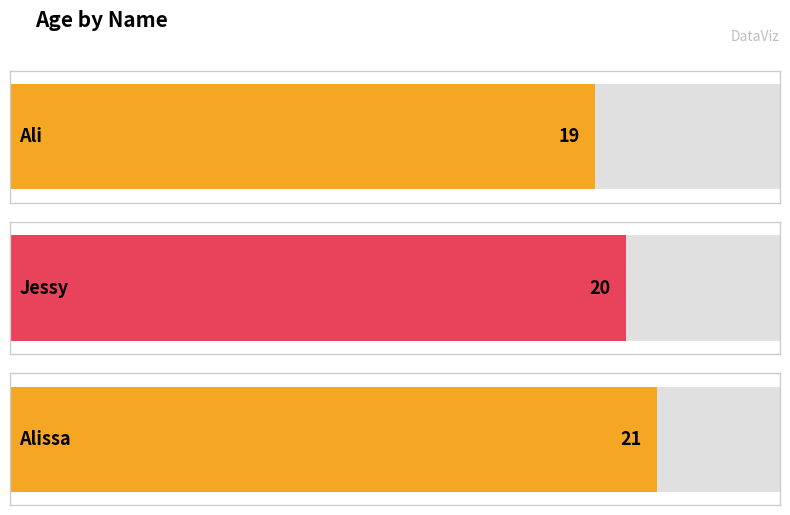

Reading right to left, extract all data points from this chart.

Alissa=21	Jessy=20	Ali=19